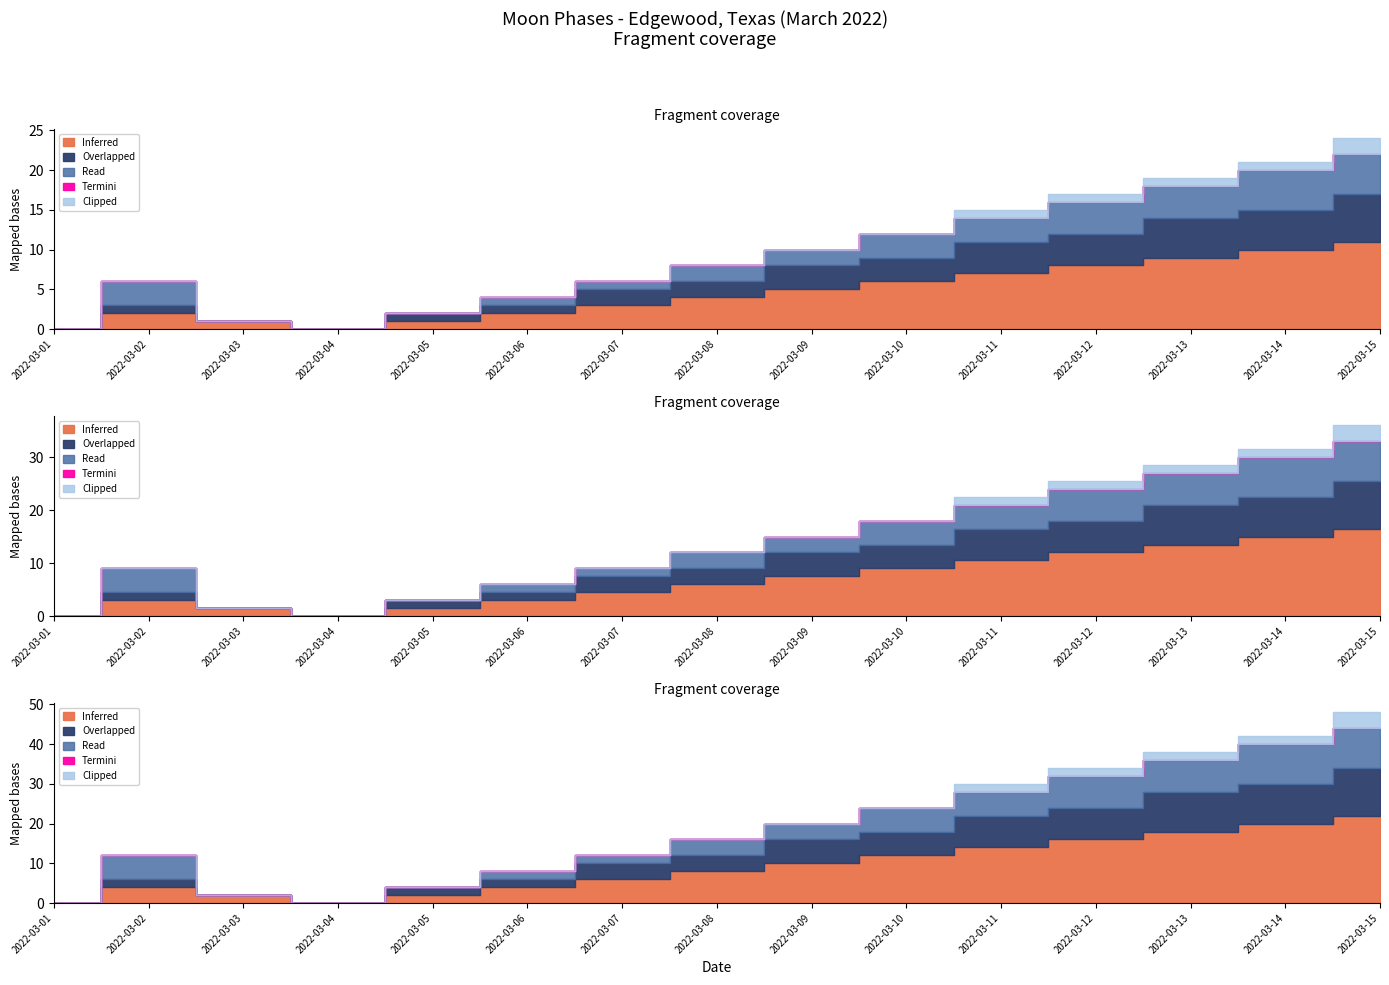

Which label corresponds to the smallest value in the chart?

2022-03-01